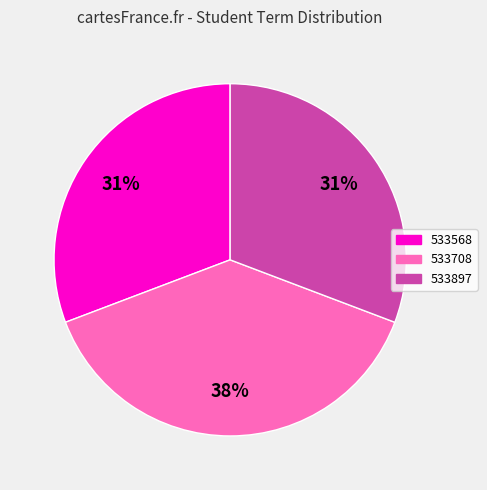

To the nearest percent, what percentage of the pie is 533708?

38%